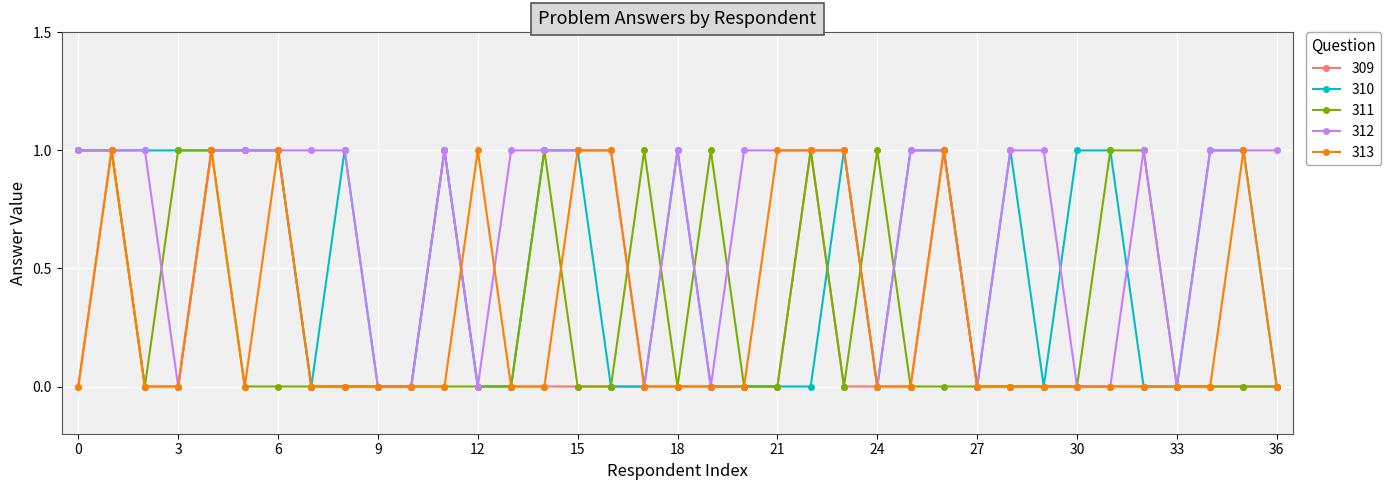

Which series has the largest total across all categories?

312